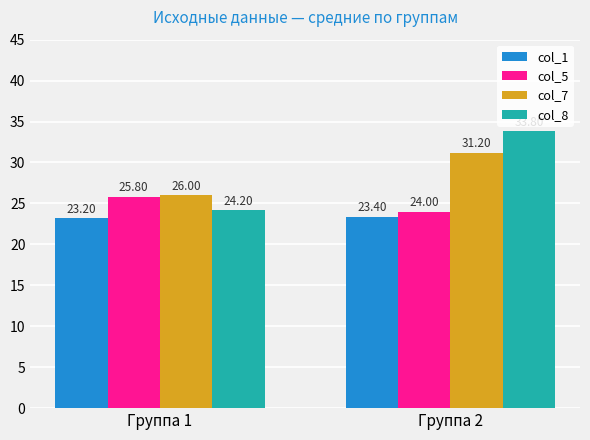

At Группа 2, list the series in order from largest to smallest.

col_8, col_7, col_5, col_1